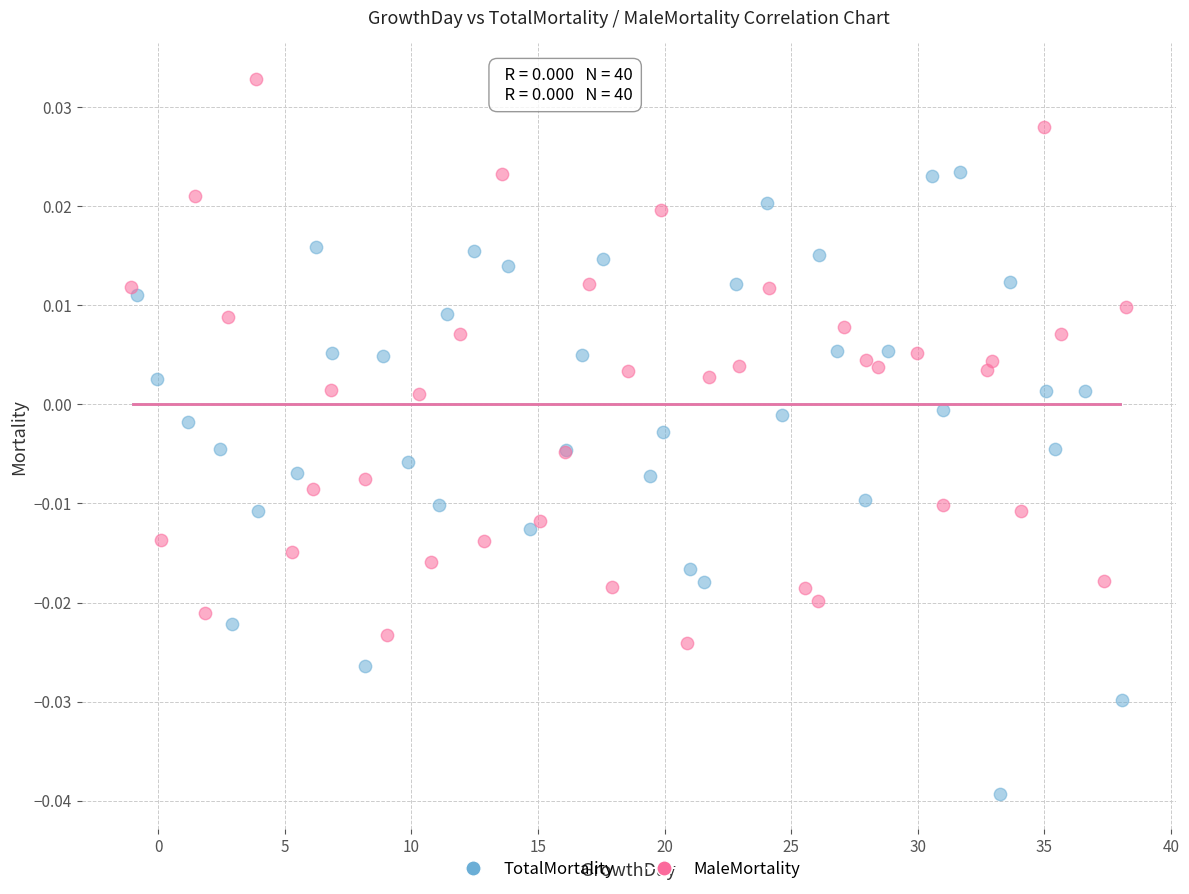

Which series contains the lowest Y value?

TotalMortality